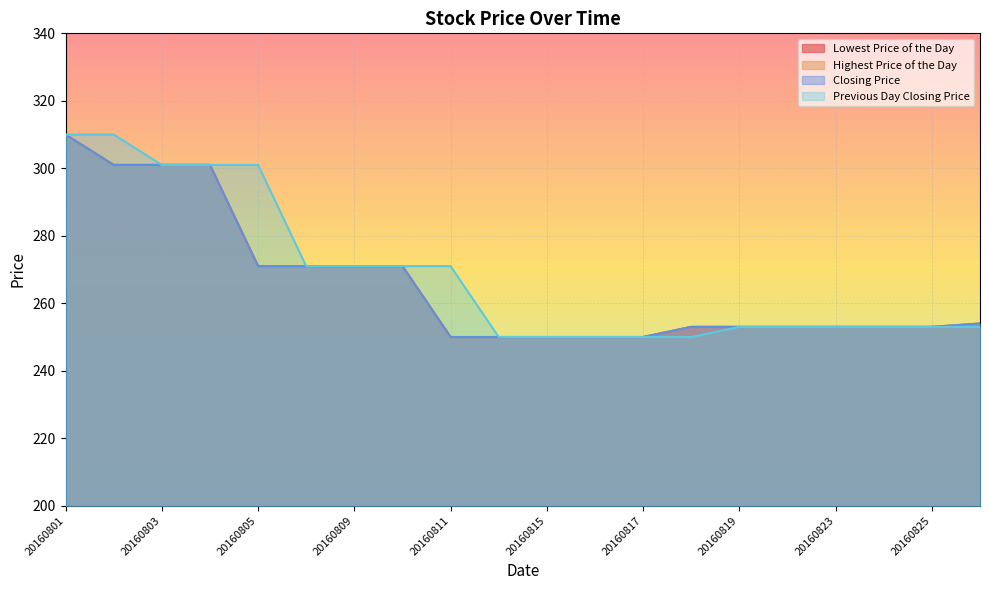

True or false: Previous Day Closing Price and Closing Price cross at least once.

False